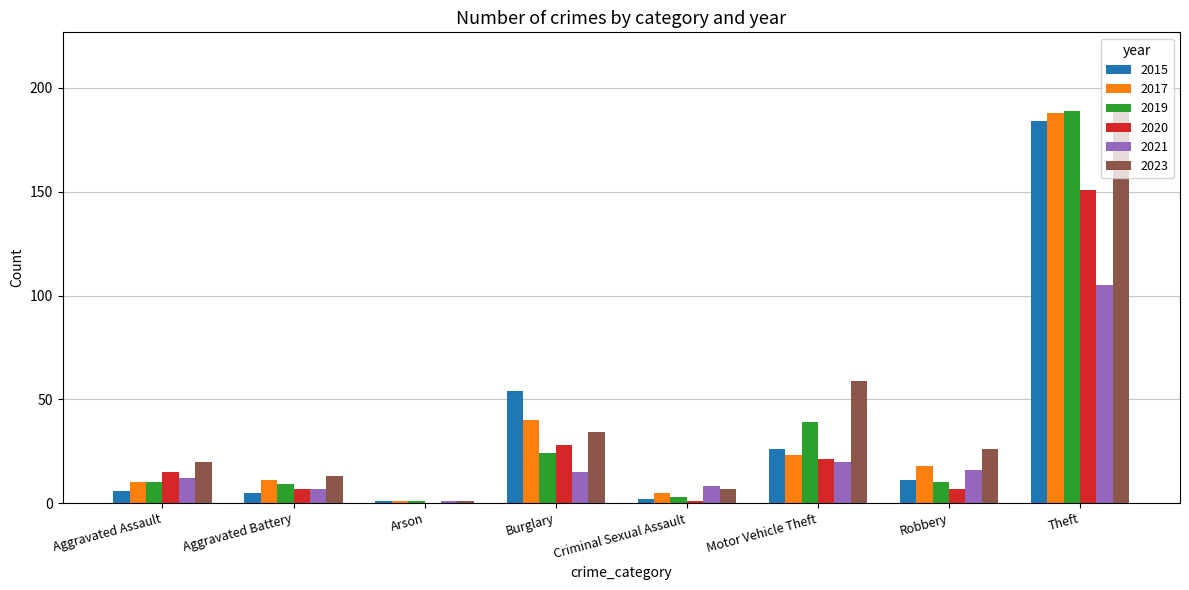

Are the bars grouped side by side (vs. stacked)?

Yes